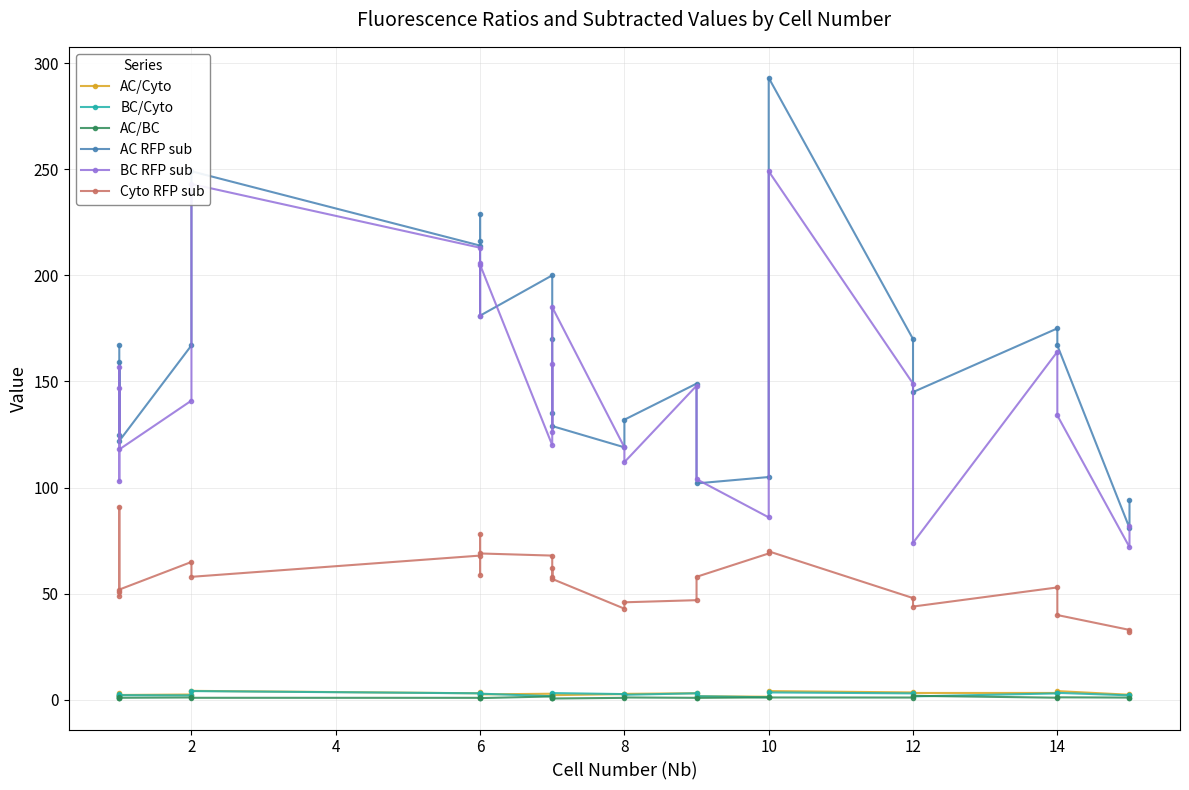

What is the total value across all series at 12?

502.3